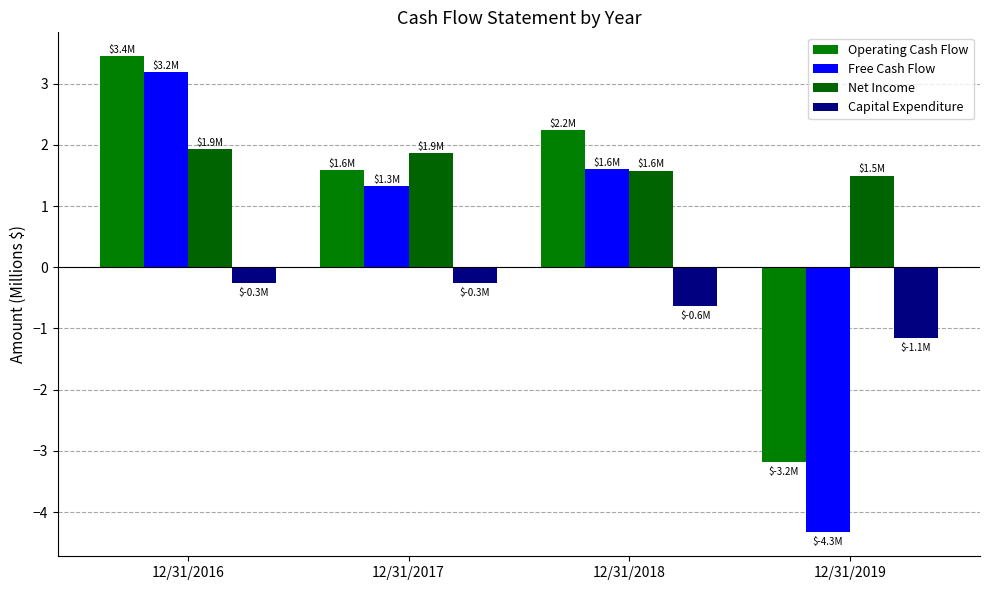

Count the number of data series in this chart.

4